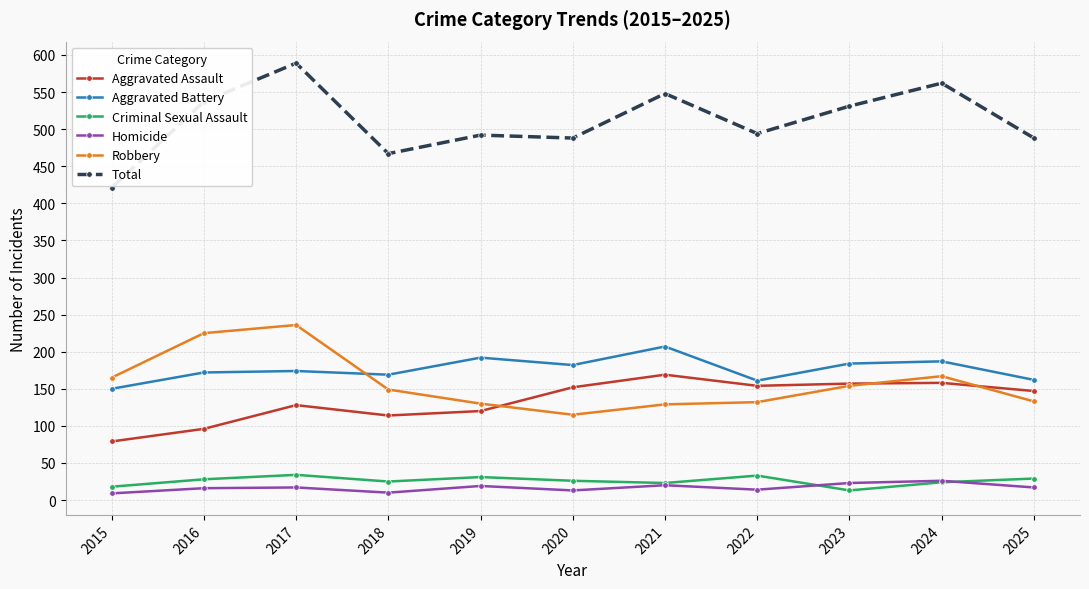

What is the value of the Aggravated Assault point at the 1st from the left?

79